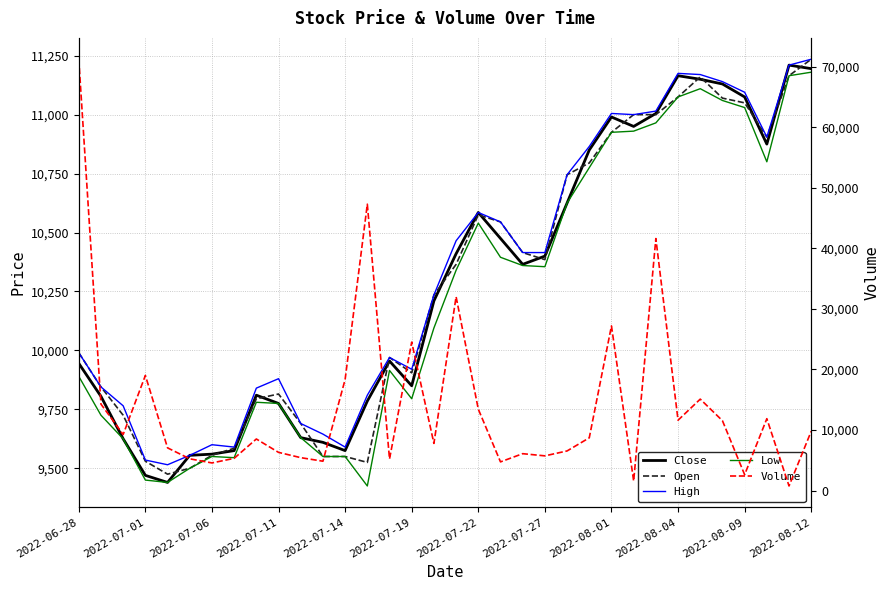

How many series are shown in this chart?

5